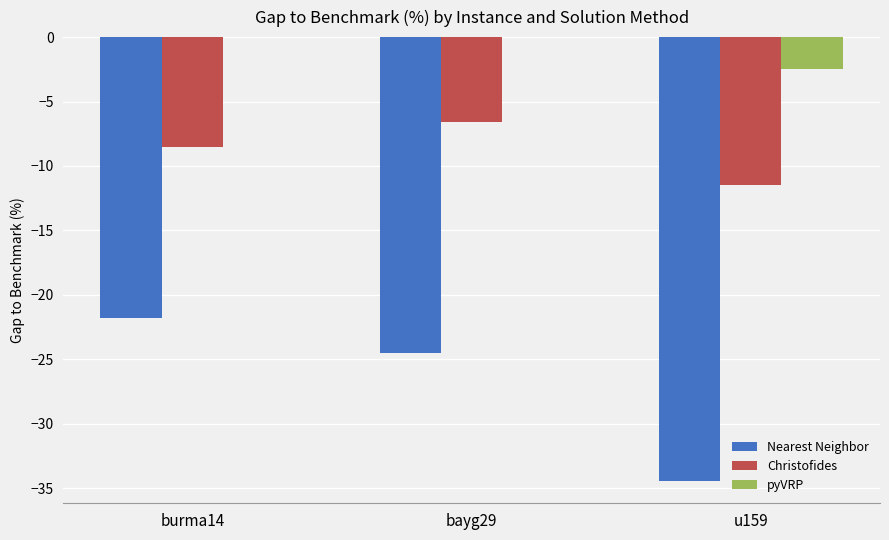

Is the value of Christofides at u159 greater than the value of Nearest Neighbor at burma14?

Yes